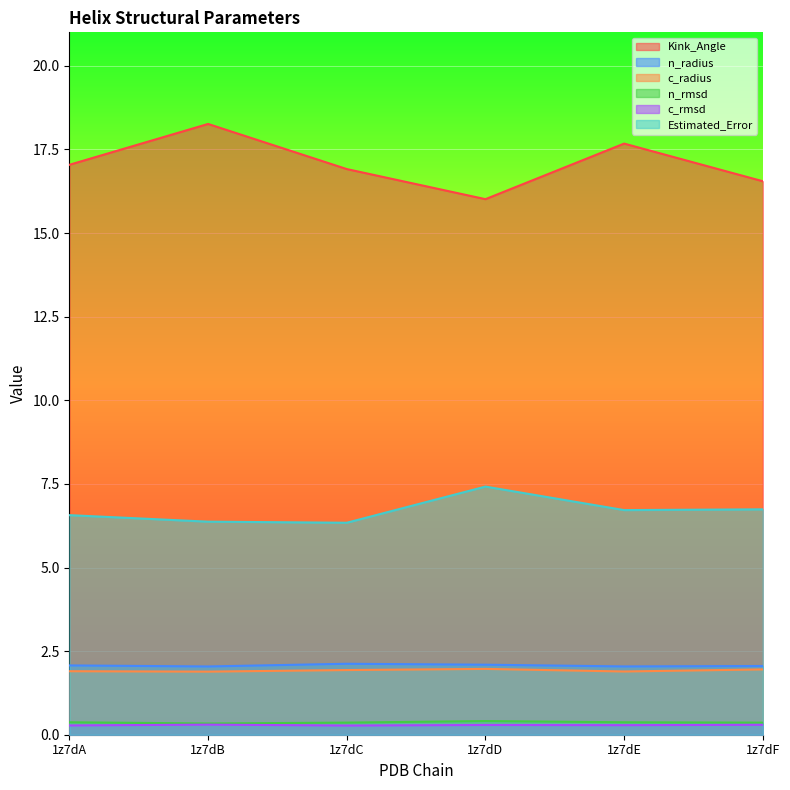

At which category is the sum across all series the highest?

1z7dB